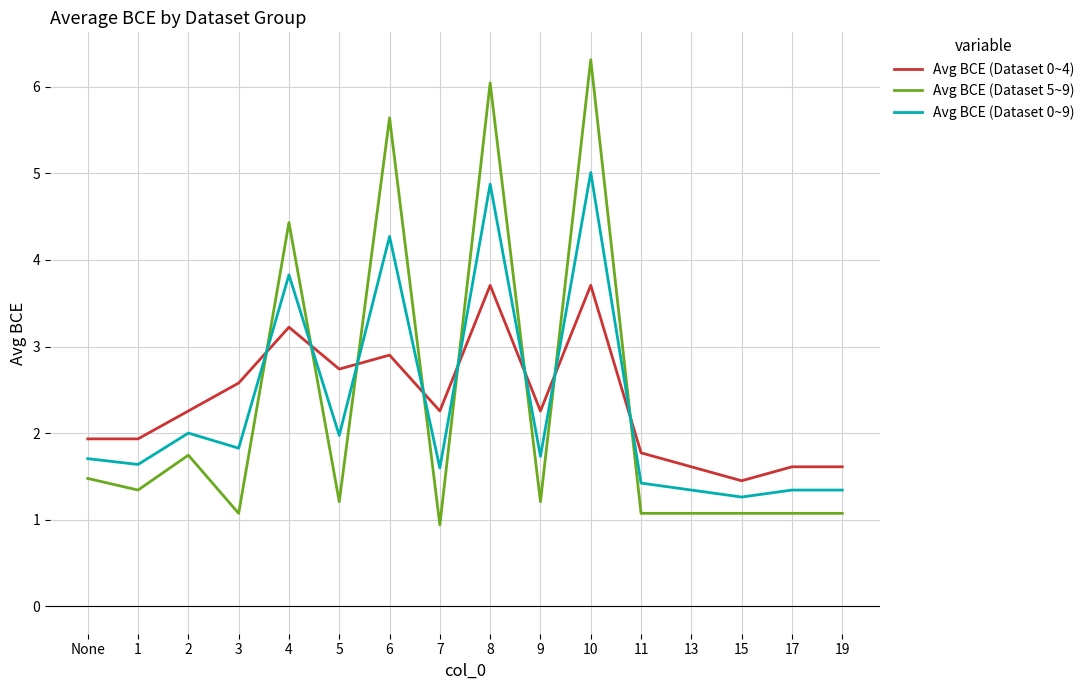

What is the minimum value for Avg BCE (Dataset 0~9)?

1.3